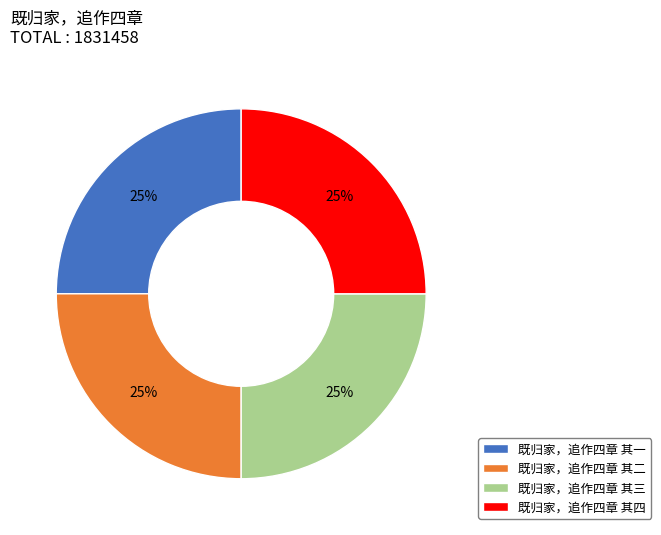

What percentage is the 既归家，追作四章 其一 slice, to the nearest percent?

25%